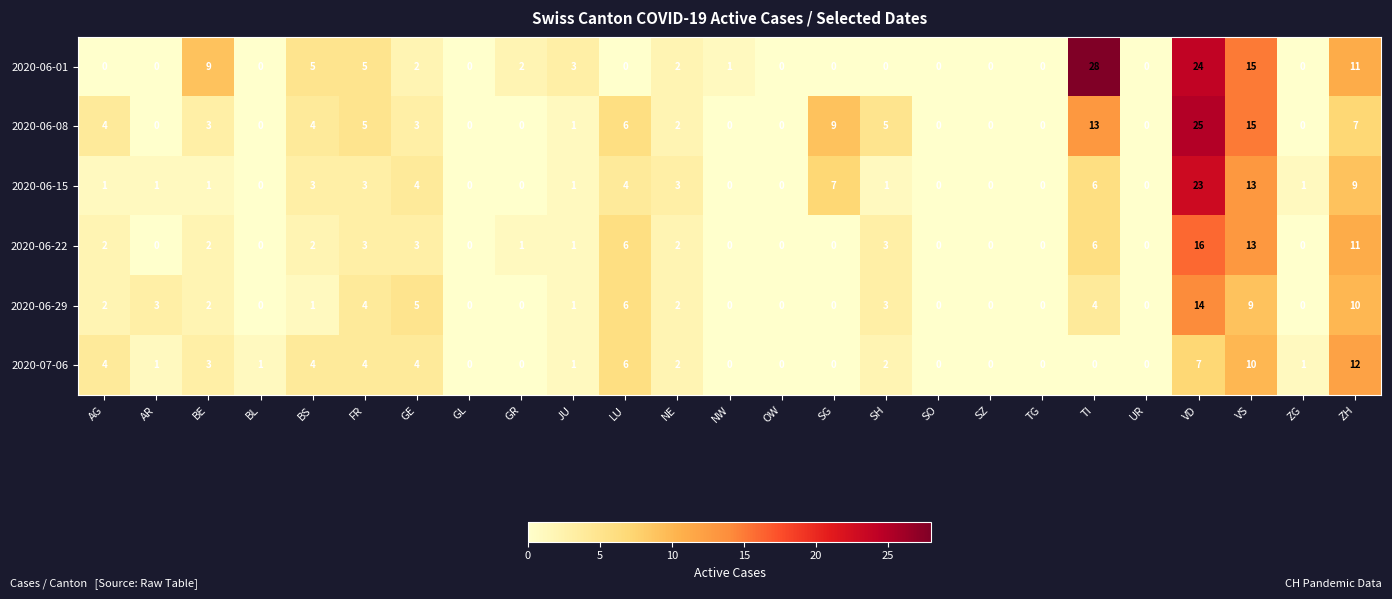

True or false: 2020-06-01 has a value of 7 at ZH.

False